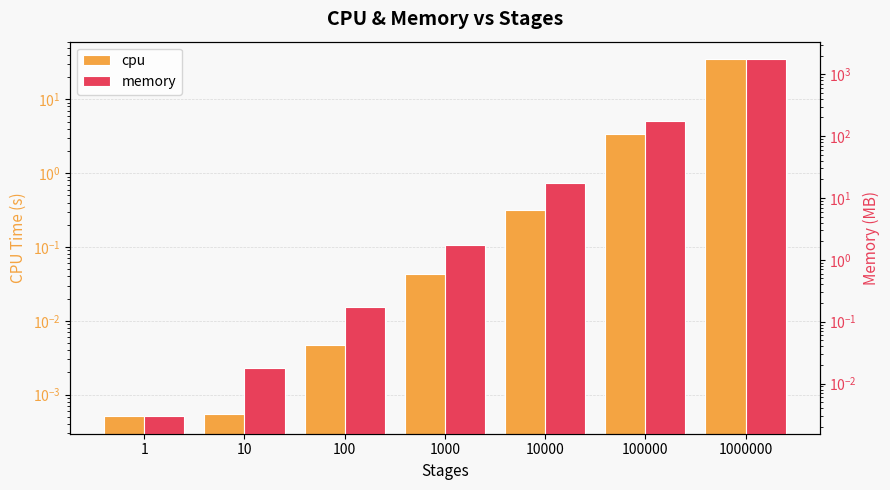

Rank the series by their maximum value, from highest to lowest.

memory, cpu